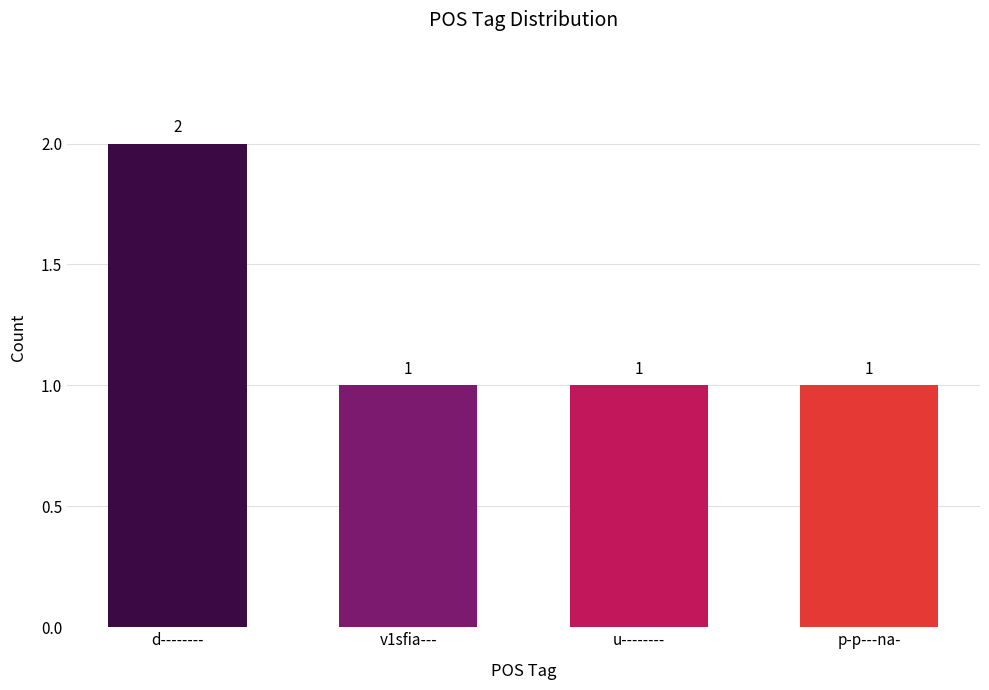

What is the difference between the maximum and minimum values?

1